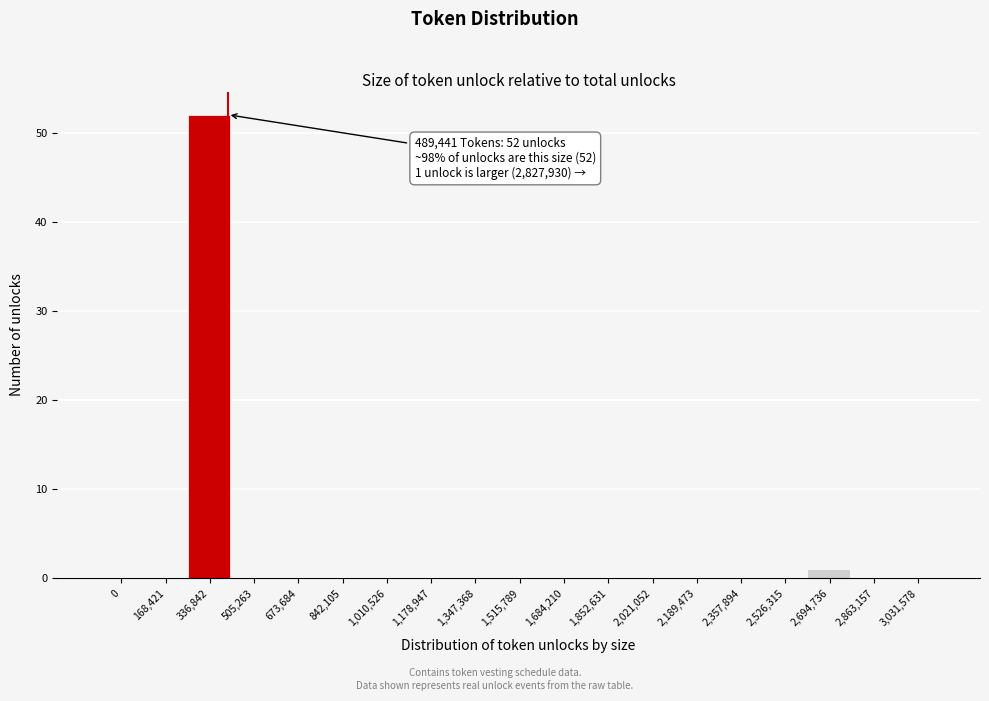

Reading right to left, what are all the values shown in this chart?

3,031,578=0	2,863,157=0	2,694,736=1	2,526,315=0	2,357,894=0	2,189,473=0	2,021,052=0	1,852,631=0	1,684,210=0	1,515,789=0	1,347,368=0	1,178,947=0	1,010,526=0	842,105=0	673,684=0	505,263=0	336,842=52	168,421=0	0=0